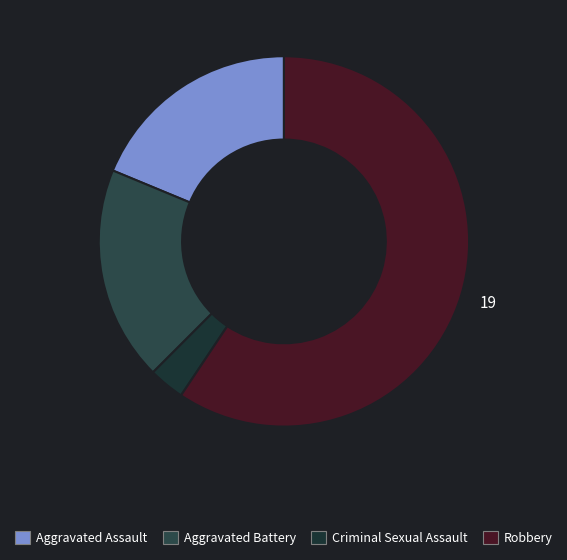

What percentage is the Robbery slice, to the nearest percent?

59%